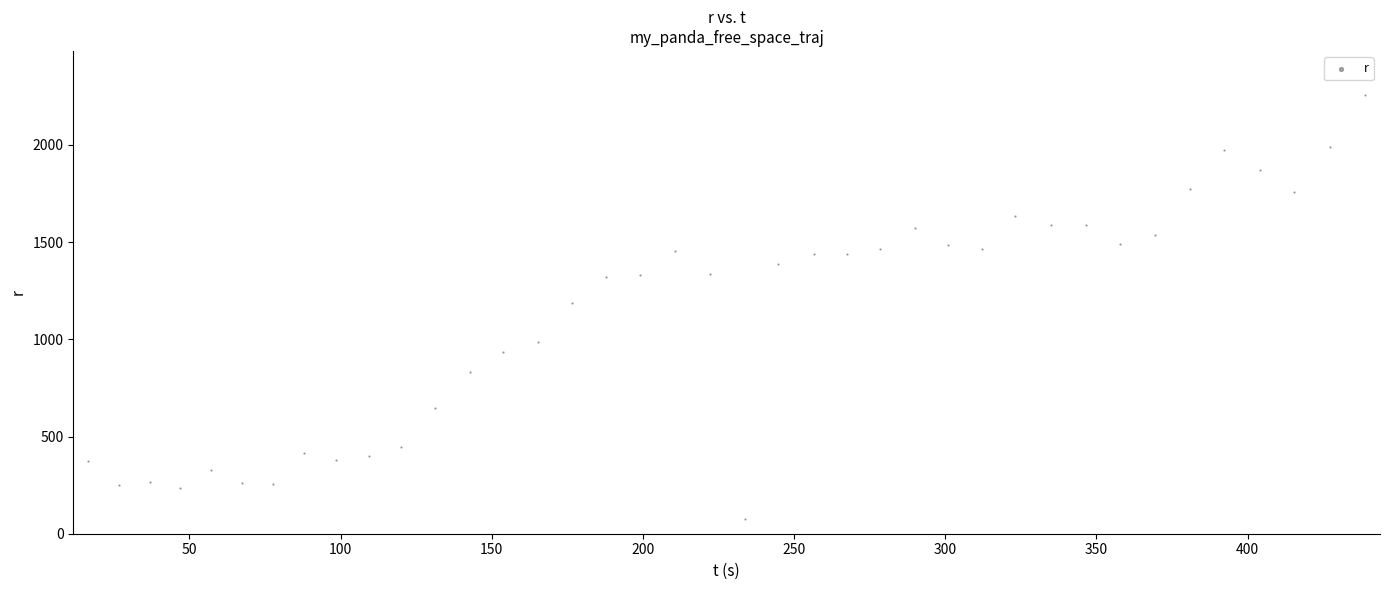

What is the range of Y values (max minus min)?

2181.6